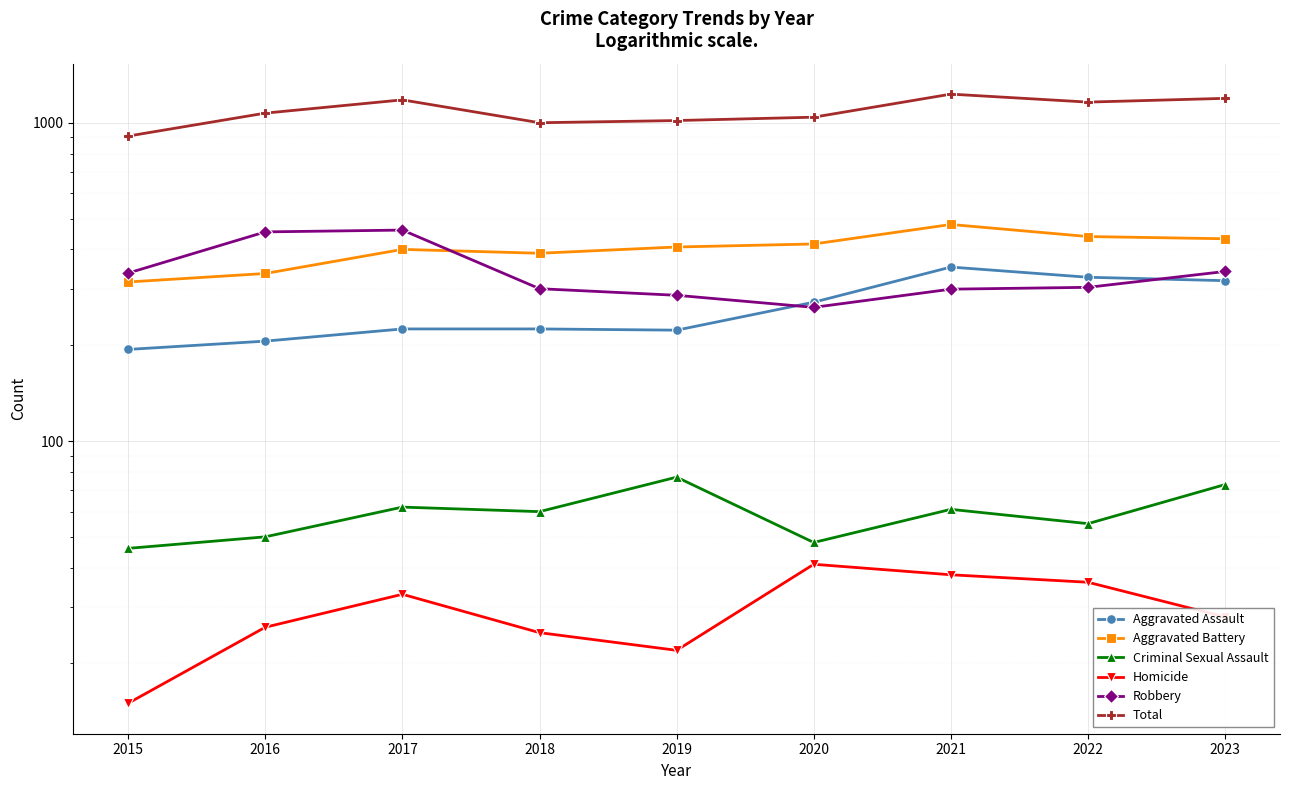

Where does the Aggravated Assault series first go above 225?

2020